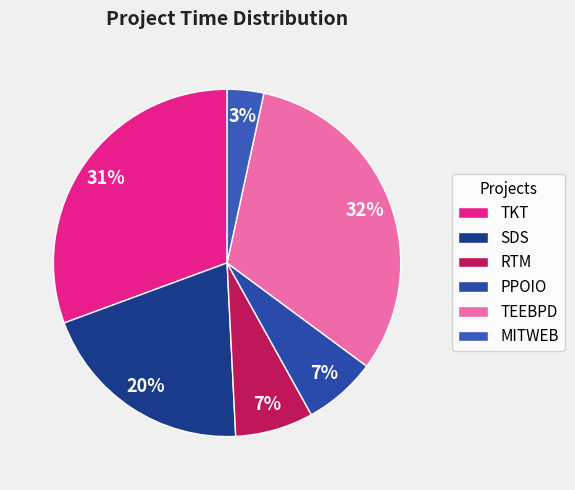

To the nearest percent, what is the average slice percentage?

17%